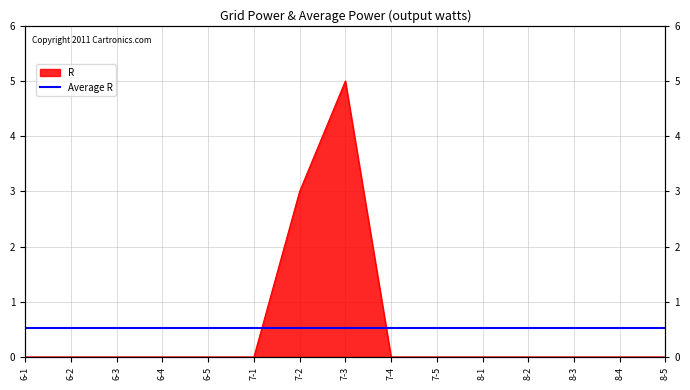

Which has a higher value, 6-2 or 7-5?

6-2